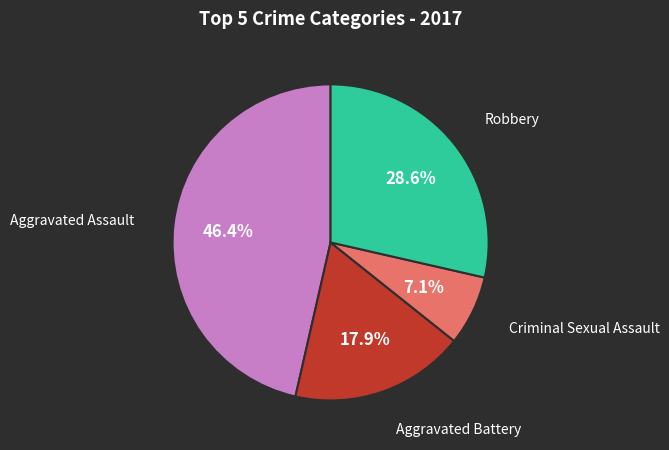

Is there a majority slice in this chart?

No